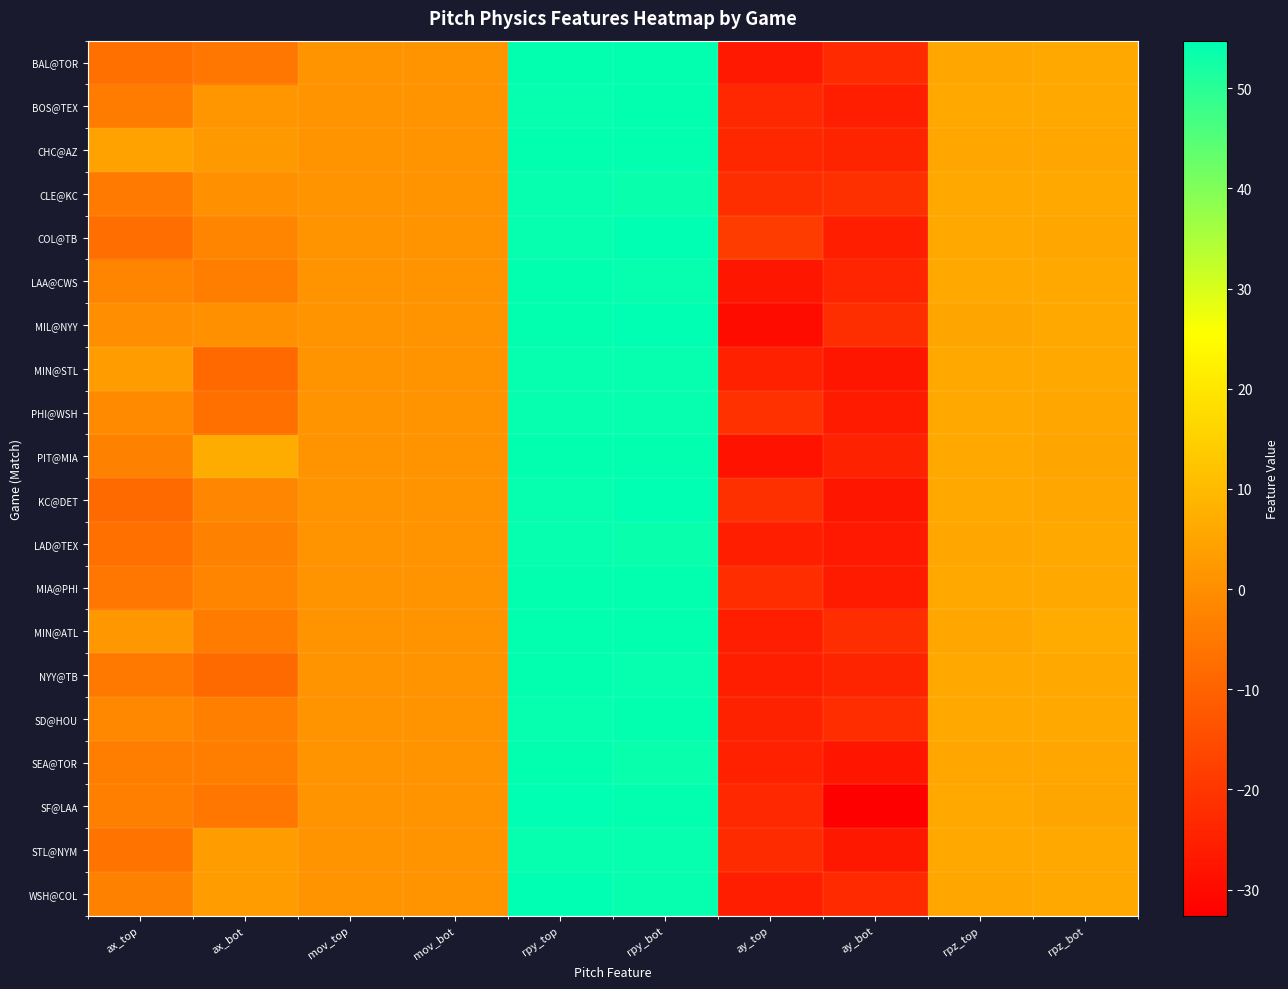

Count the number of categories in the chart.

10